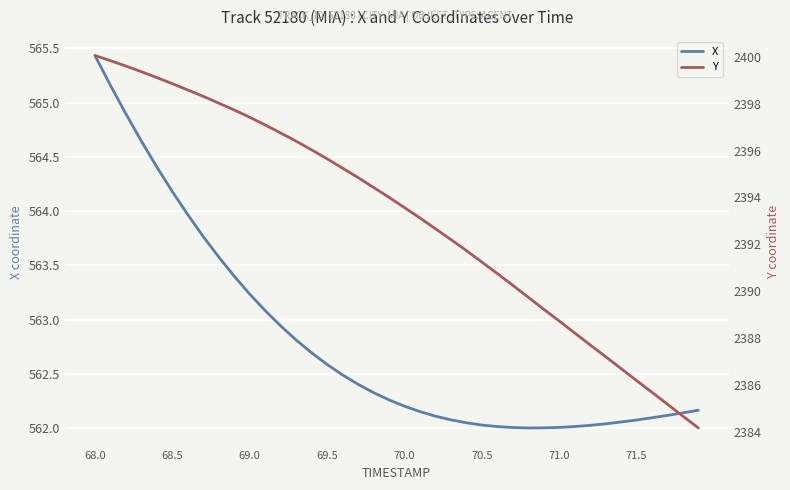

Which series has the widest spread of values?

Y